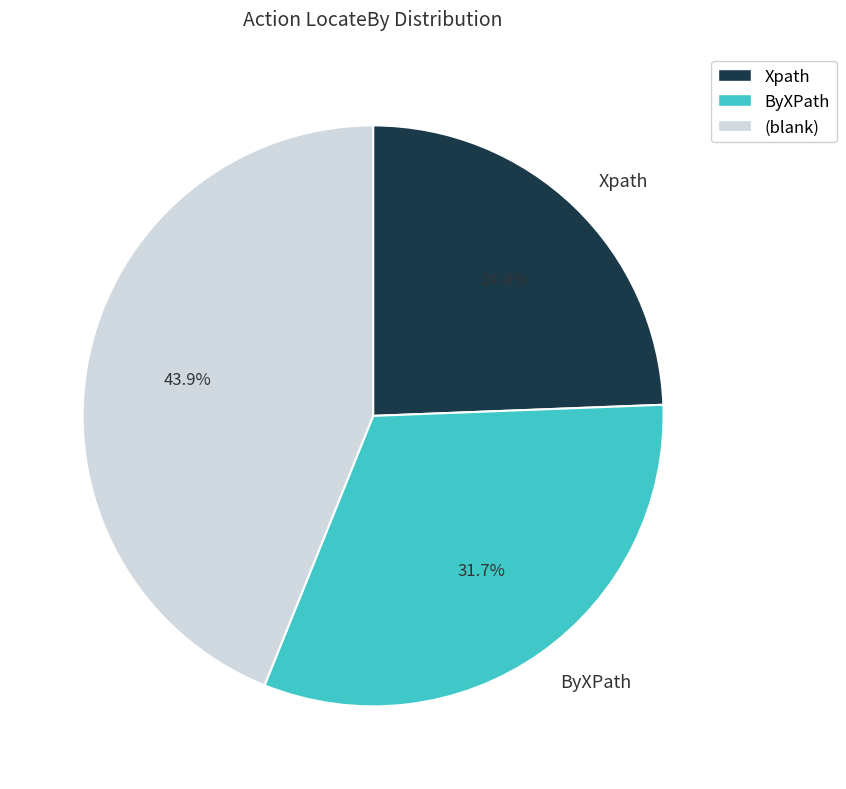

Is there a majority slice in this chart?

No